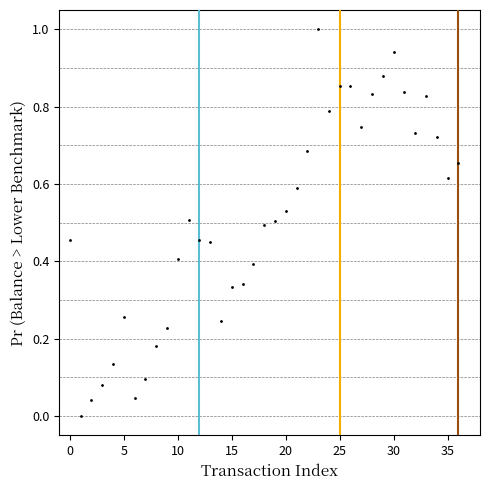

What is the range of Y values (max minus min)?

1.0